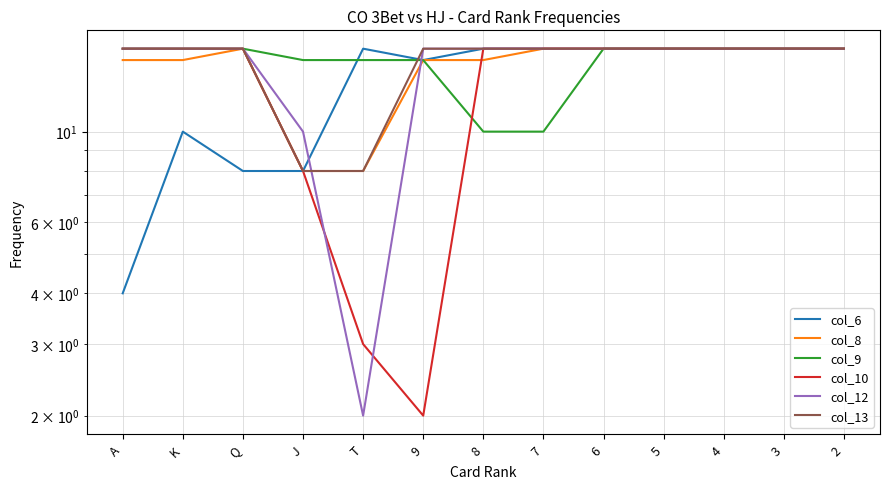

True or false: col_12 has more than 0 points higher than both neighbors.

False